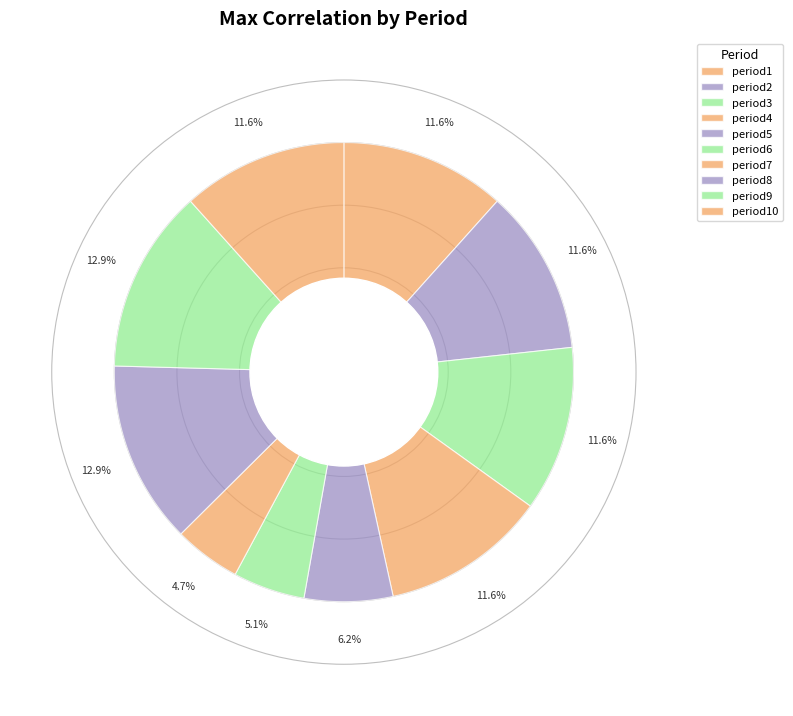

Is it true that period4 is 5% of the pie?

False